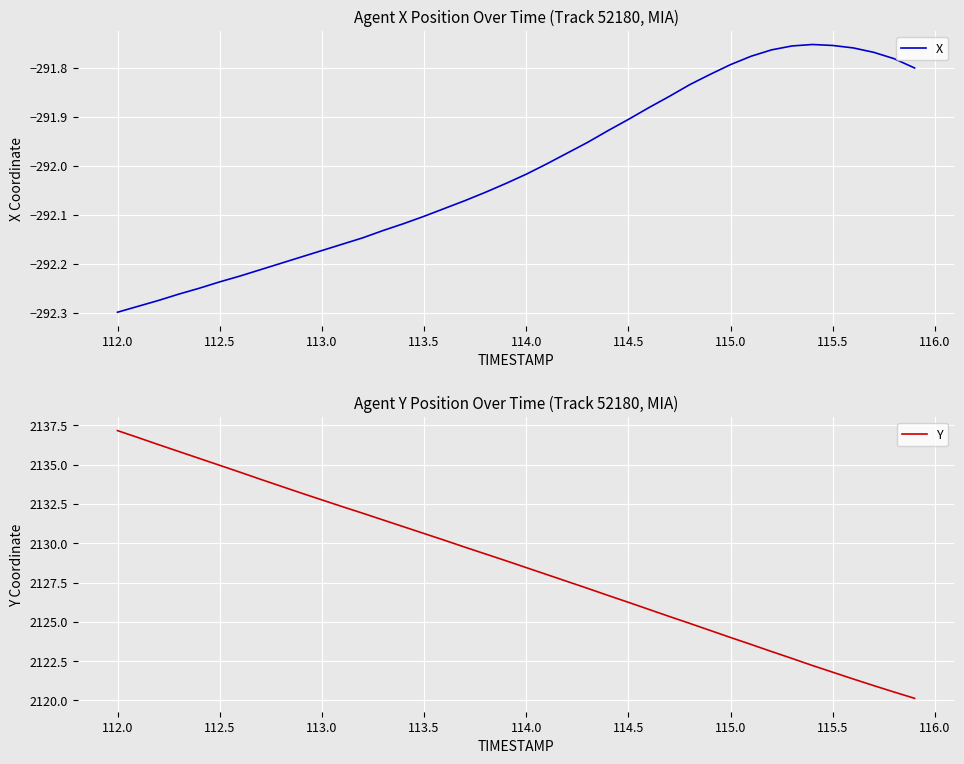

What are all the series names shown in the legend?

X, Y